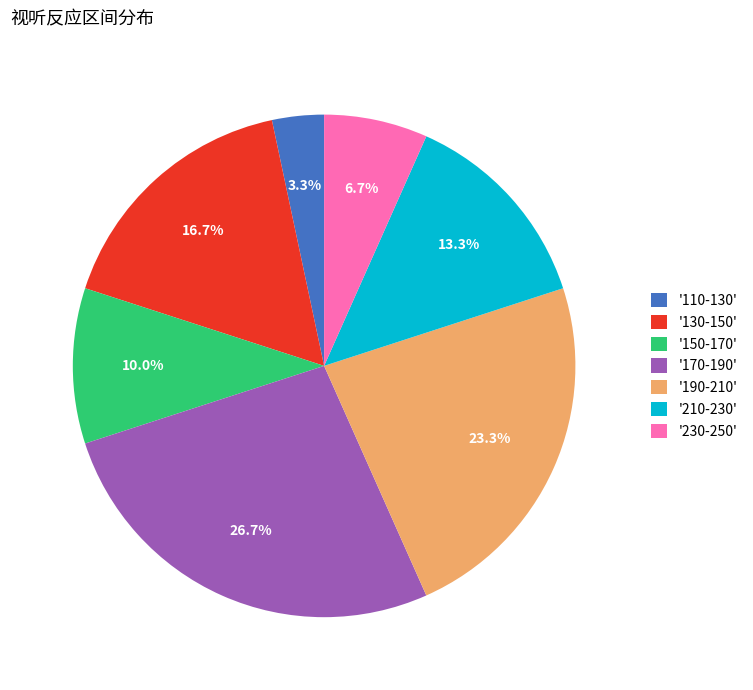

What is the largest slice in the pie chart?

'170-190'